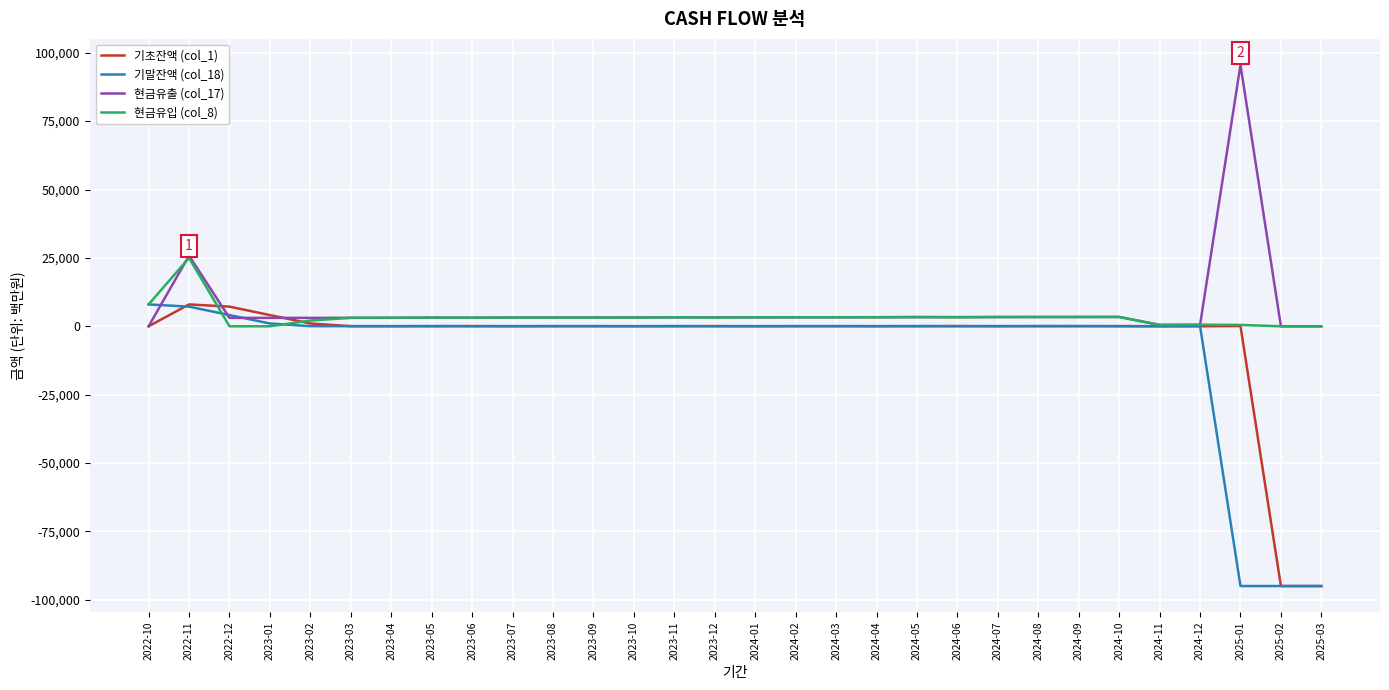

Which label corresponds to the largest value in the chart?

2025-01